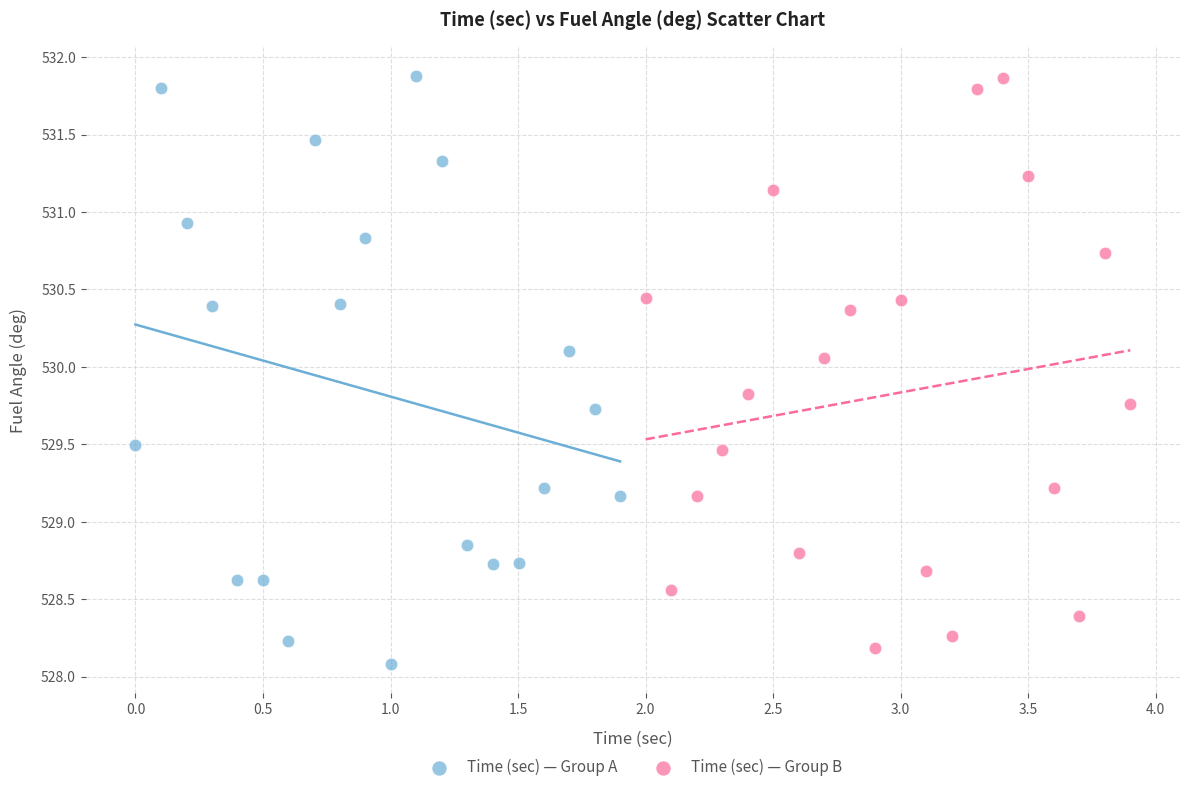

Which series has the largest Y range (max minus min)?

Time (sec) — Group A